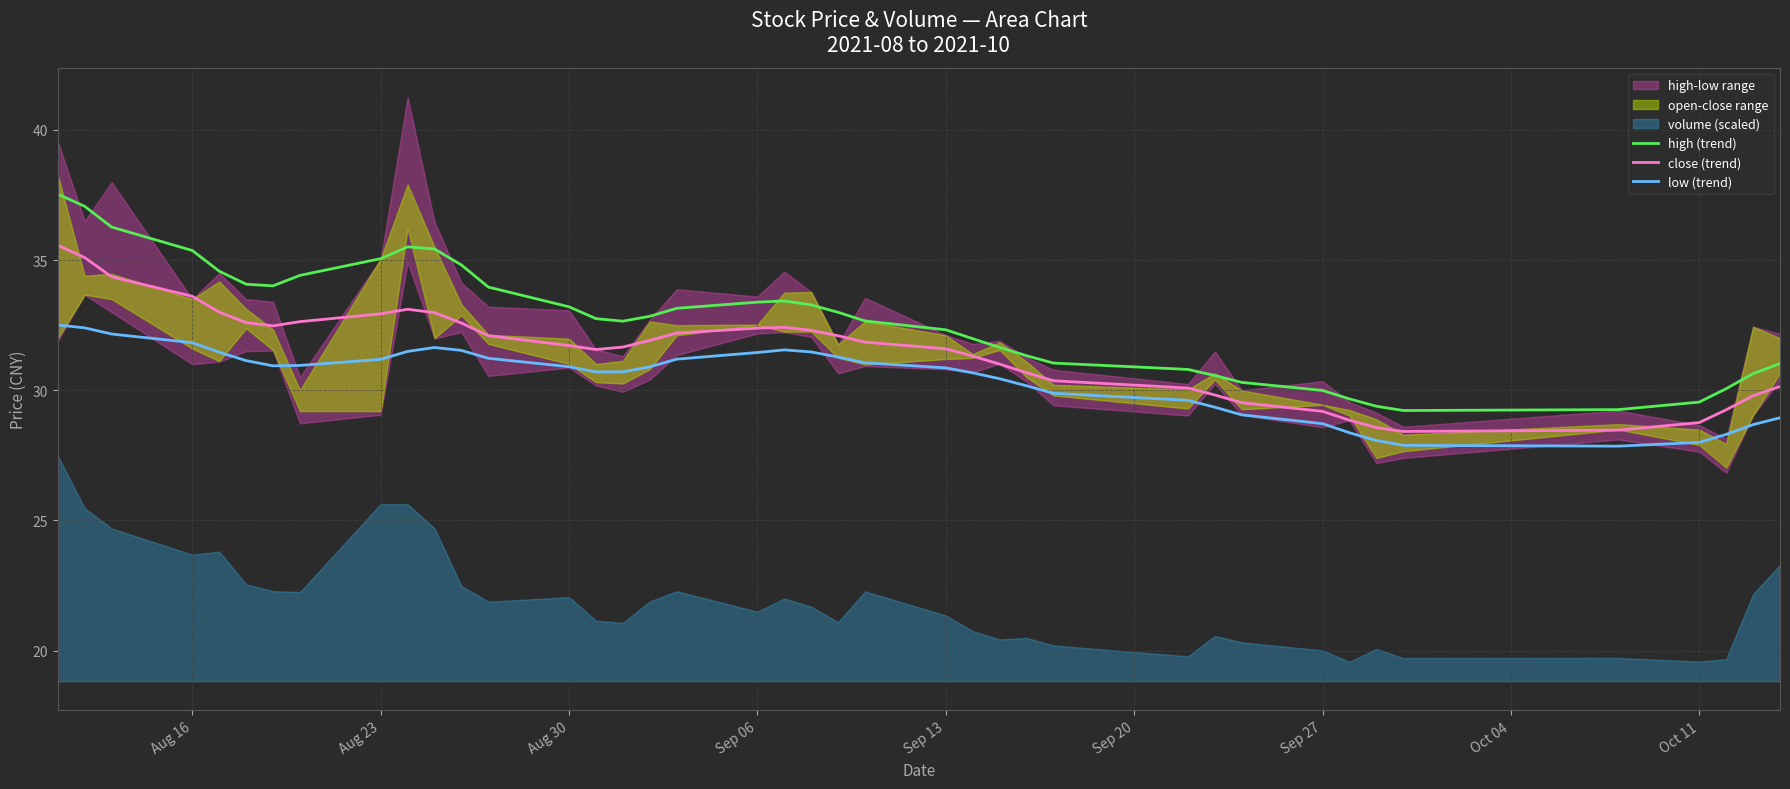

True or false: low (trend) and high (trend) intersect in this chart.

False